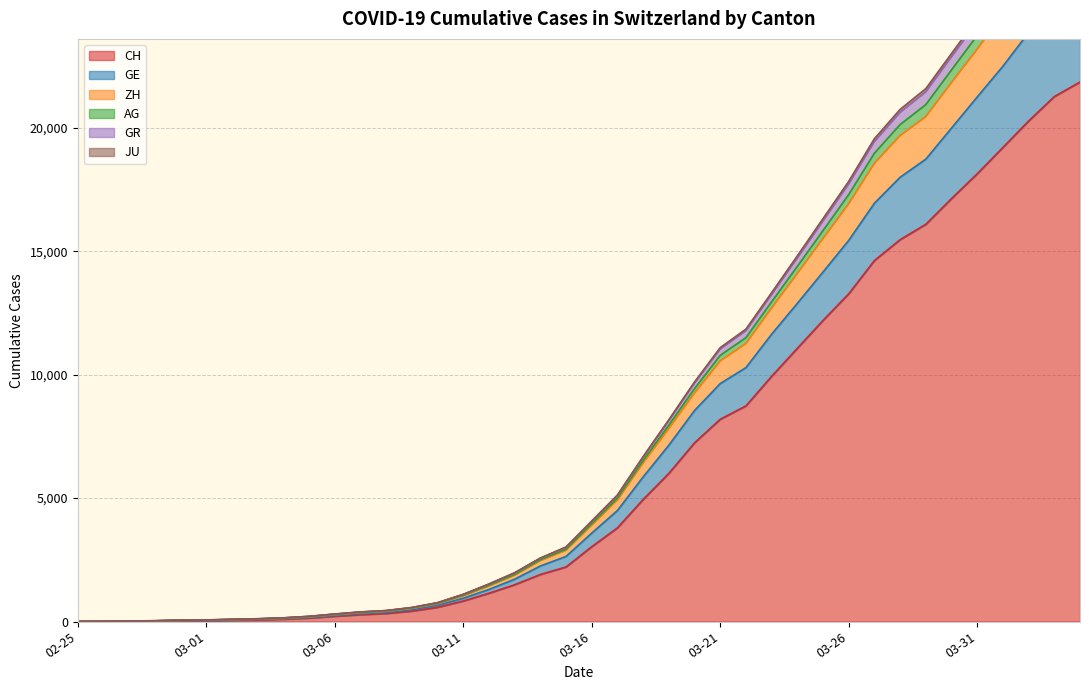

Which has a higher value, 2020-03-26 or 2020-03-12?

2020-03-26